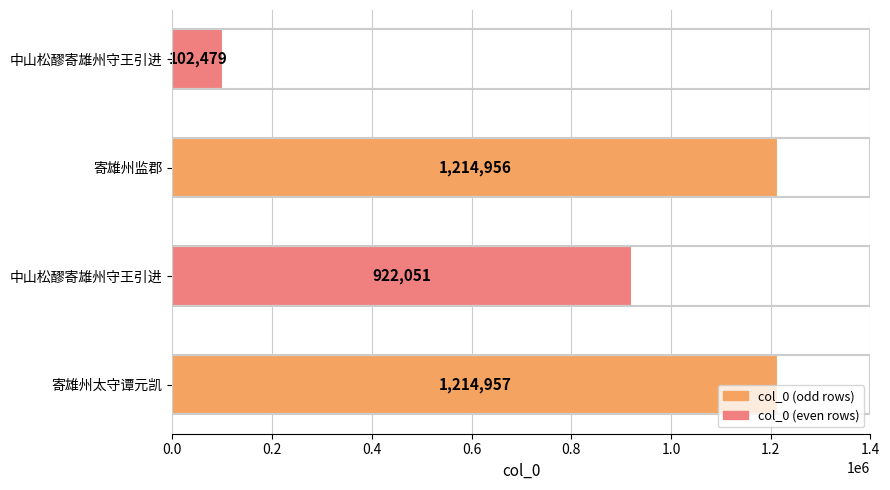

How many bars are there in total?

4